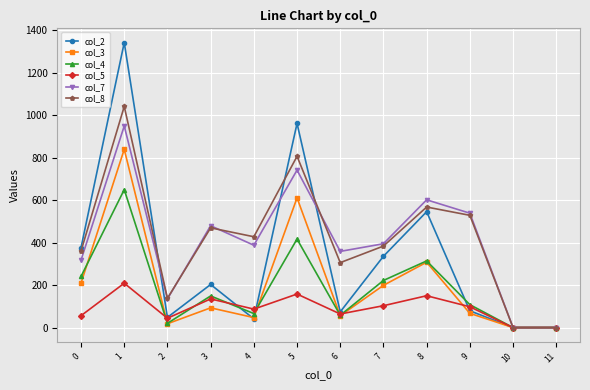

Is the value of col_2 at 8 greater than the value of col_3 at 11?

Yes